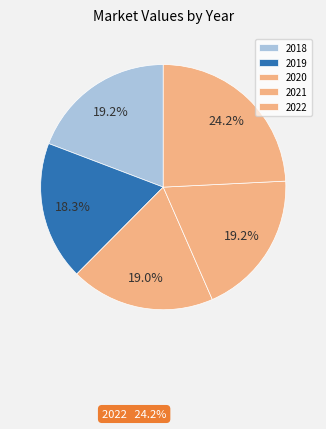

What is the change in value from 2021 to 2022?

+7958367